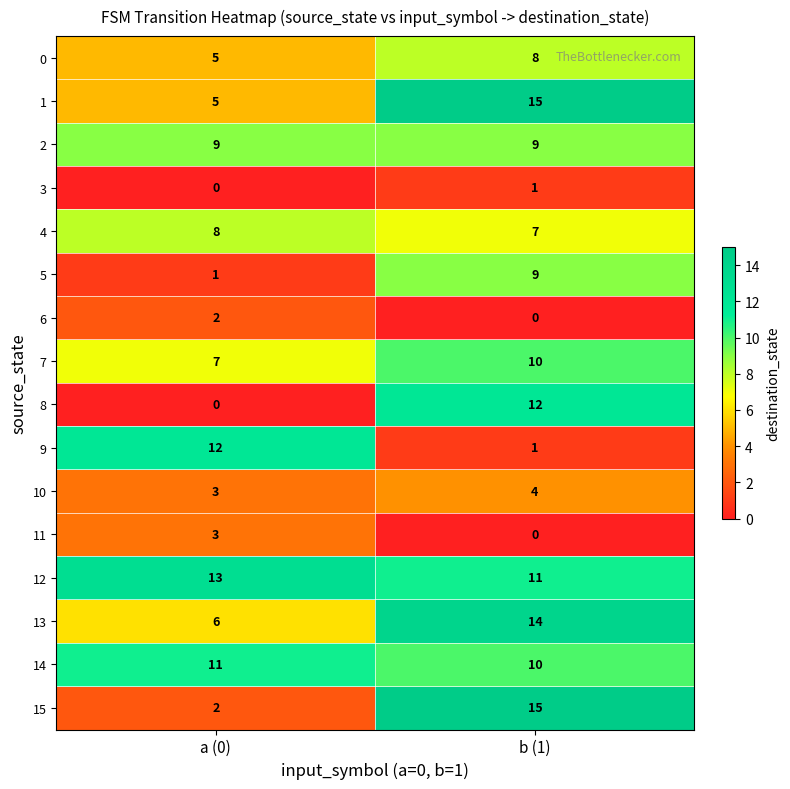

Which series has the largest total across all categories?

12